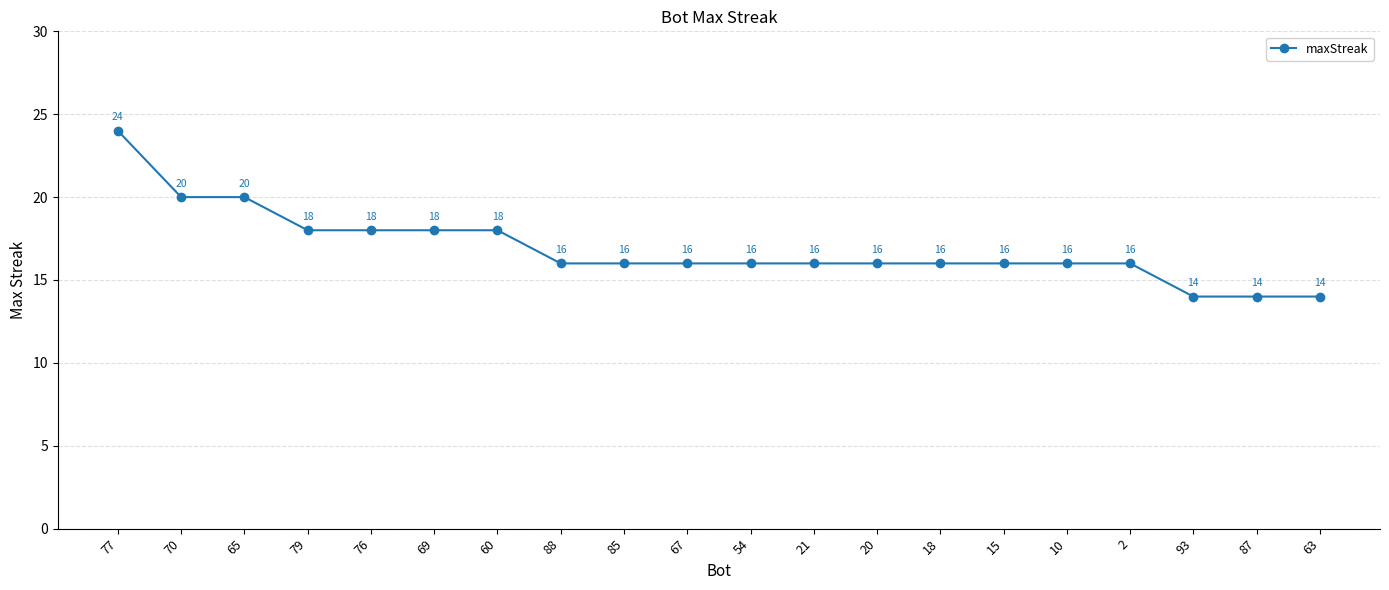

How many values are between 16 and 18?

14